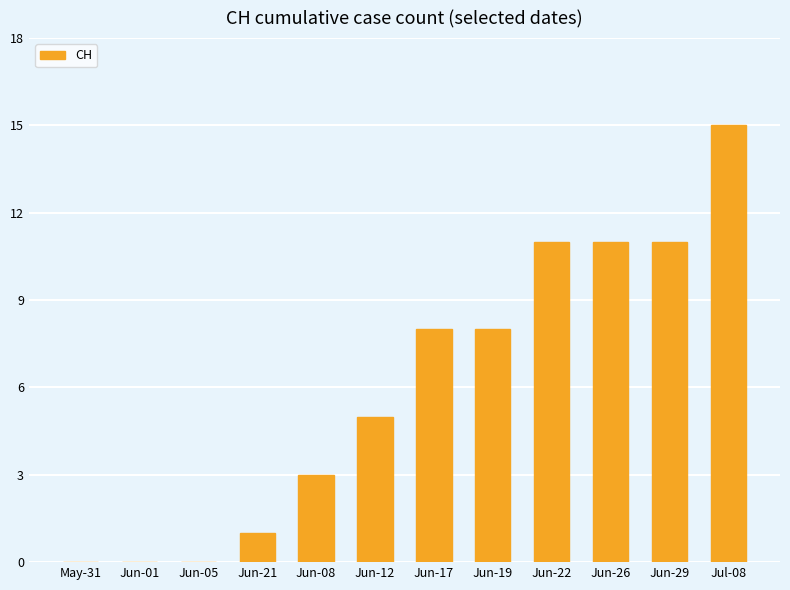

Between Jun-21 and Jun-19, which is larger?

Jun-19